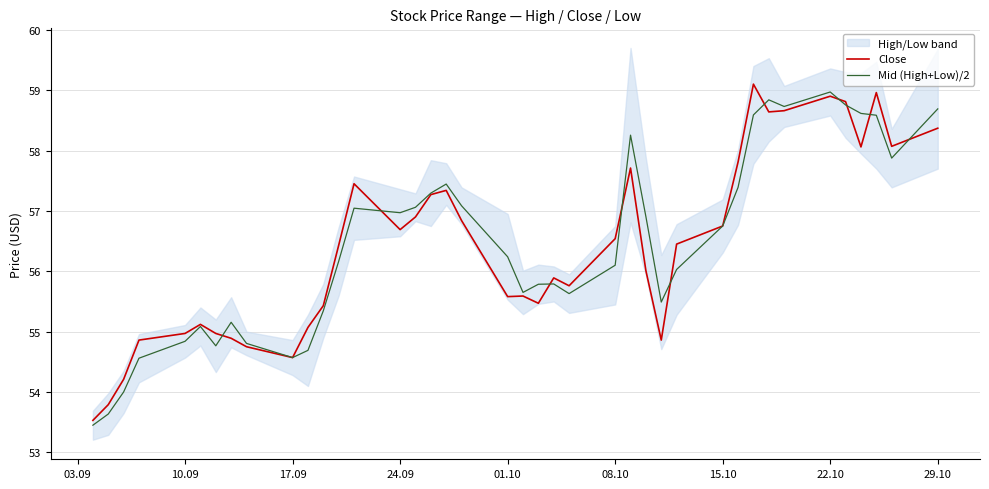

What is the approximate value of Mid (High+Low)/2 at 17.09?

54.6